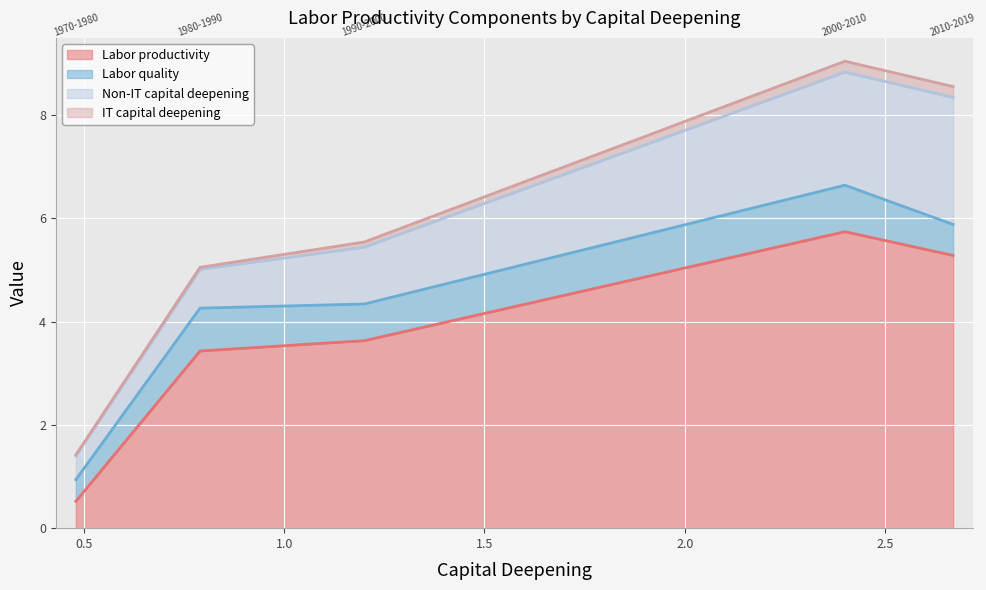

True or false: Labor quality has a value of 0.6 at 2010-2019.

True